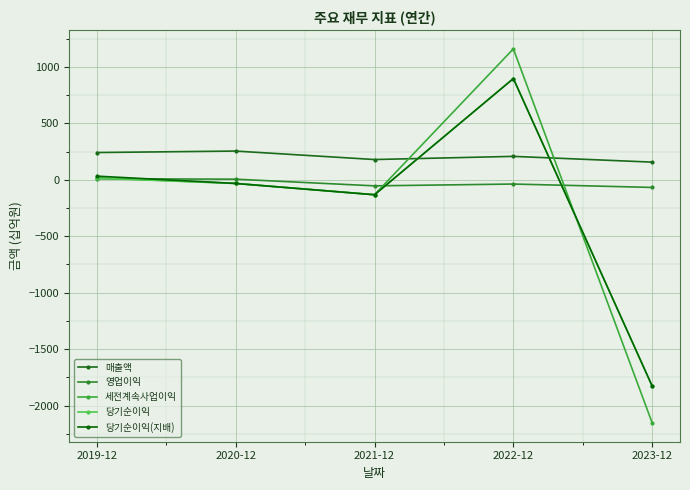

What is the smallest value displayed?

-2154